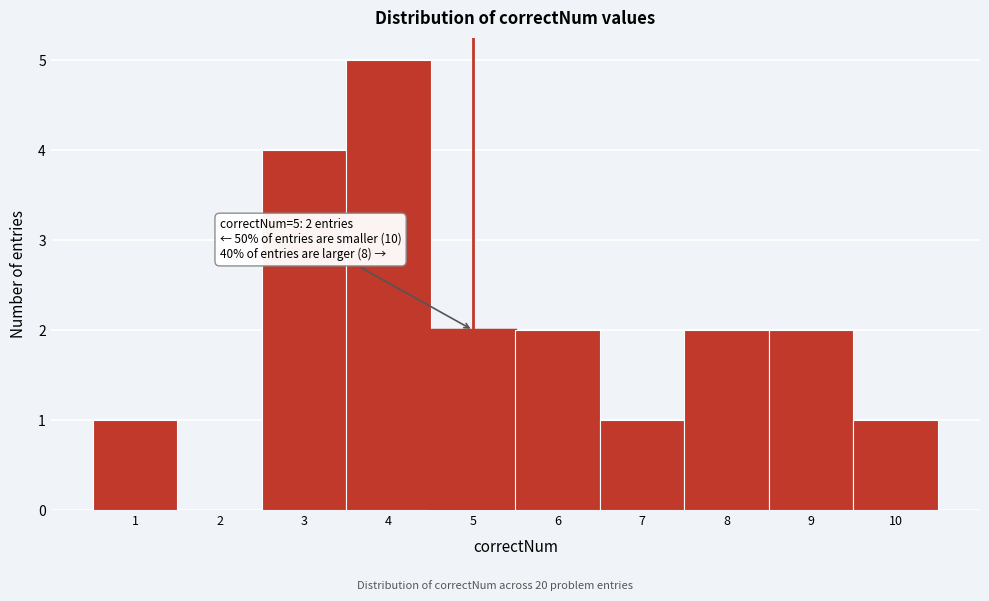

Reading left to right, list all the values displayed in this chart.

1=1	2=0	3=4	4=5	5=2	6=2	7=1	8=2	9=2	10=1